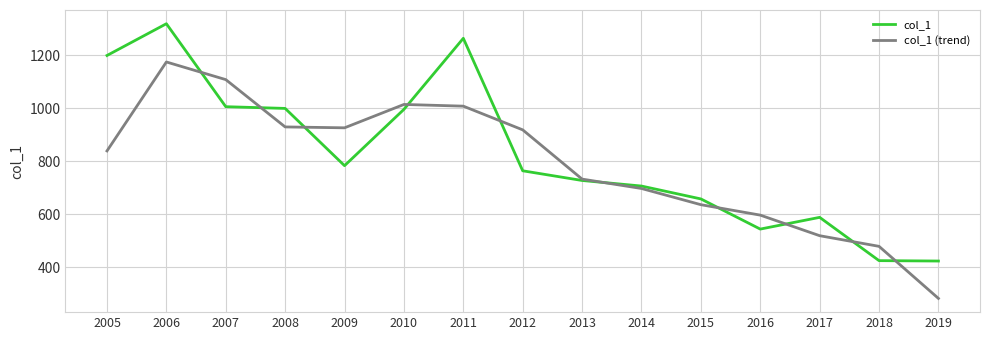

What is the smallest value displayed?

283.2